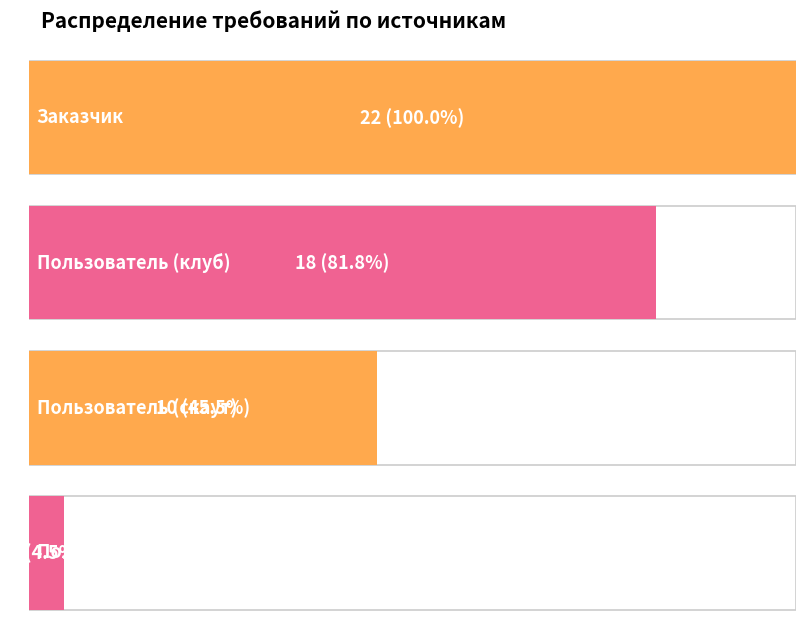

At how many categories does at least one series exceed 17?

2